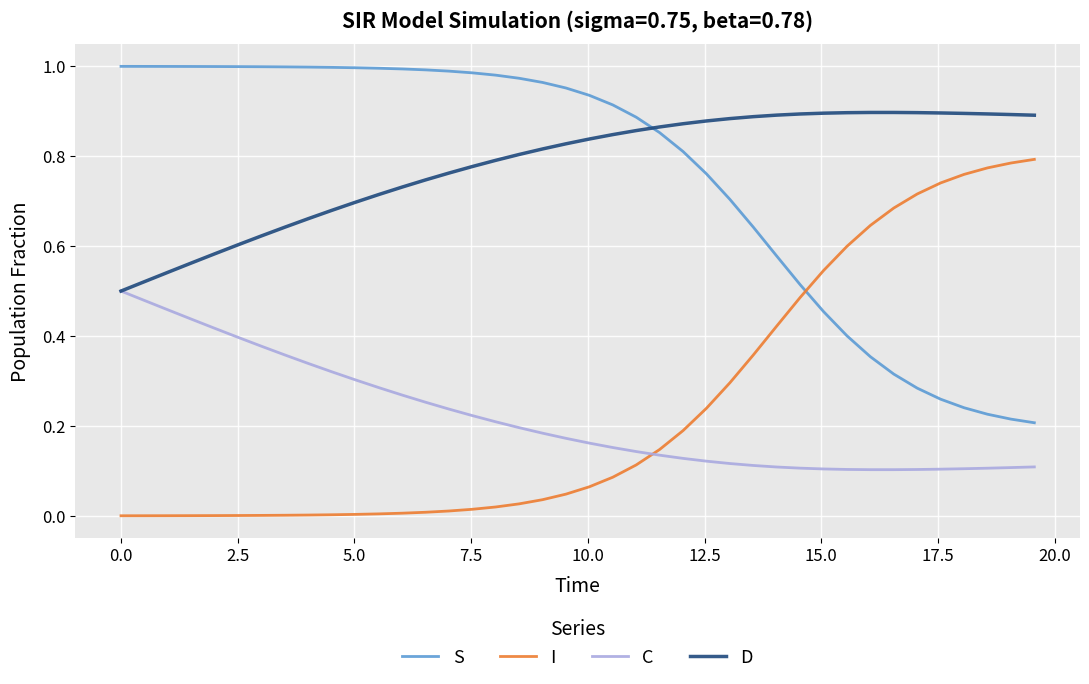

Rank the series by their maximum value, from lowest to highest.

C, I, D, S